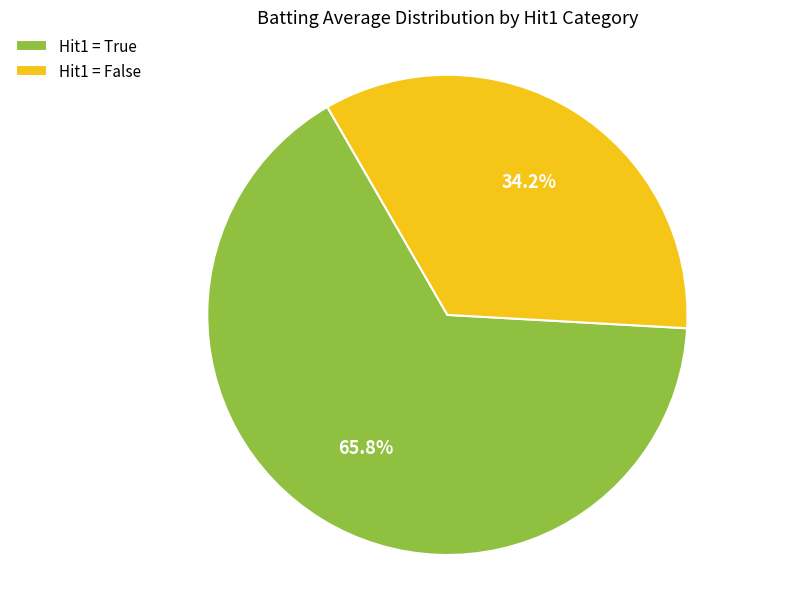

Does any single category account for the majority?

Yes